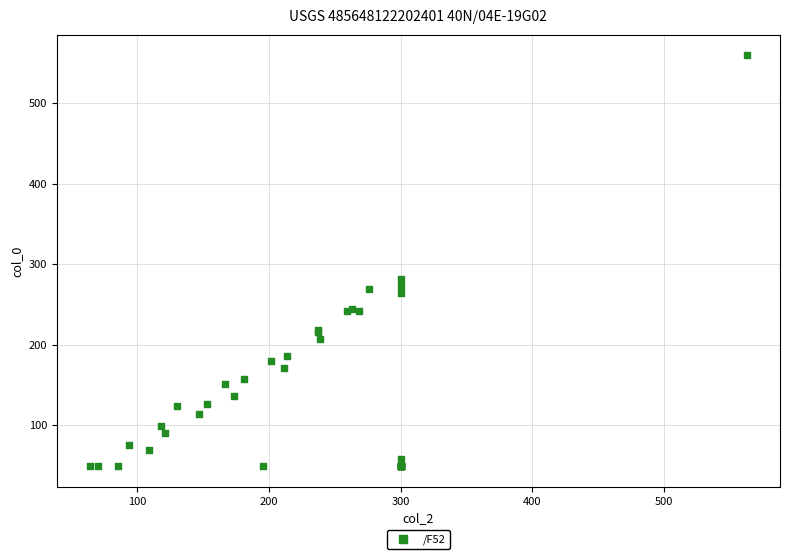

What Y value in the scatter plot is closest to 304?

281.6